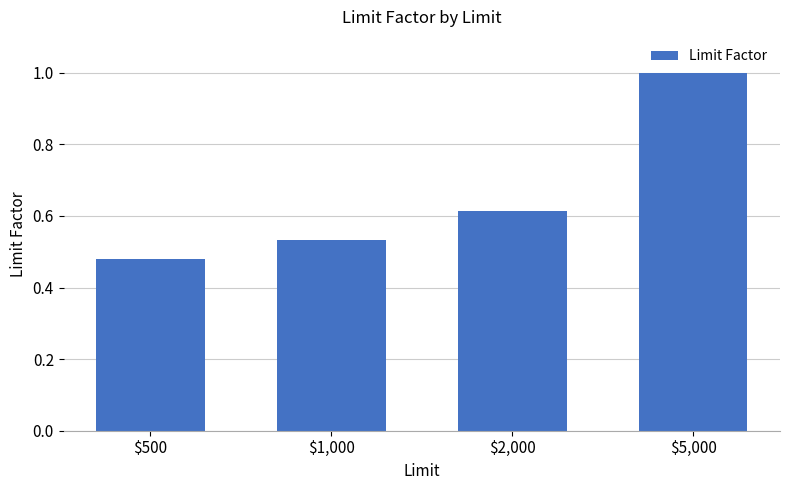

Which has a higher value, $5,000 or $500?

$5,000